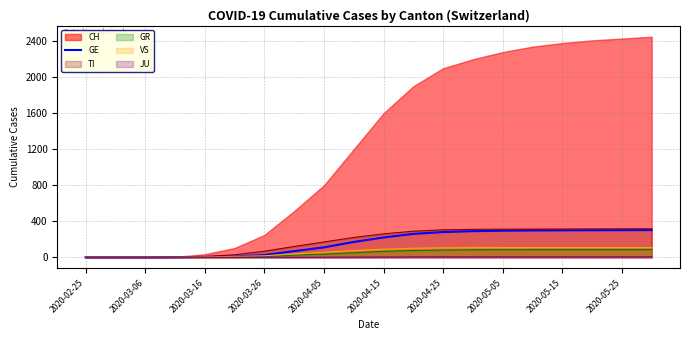

Does the chart display data point markers on the line(s)?

No